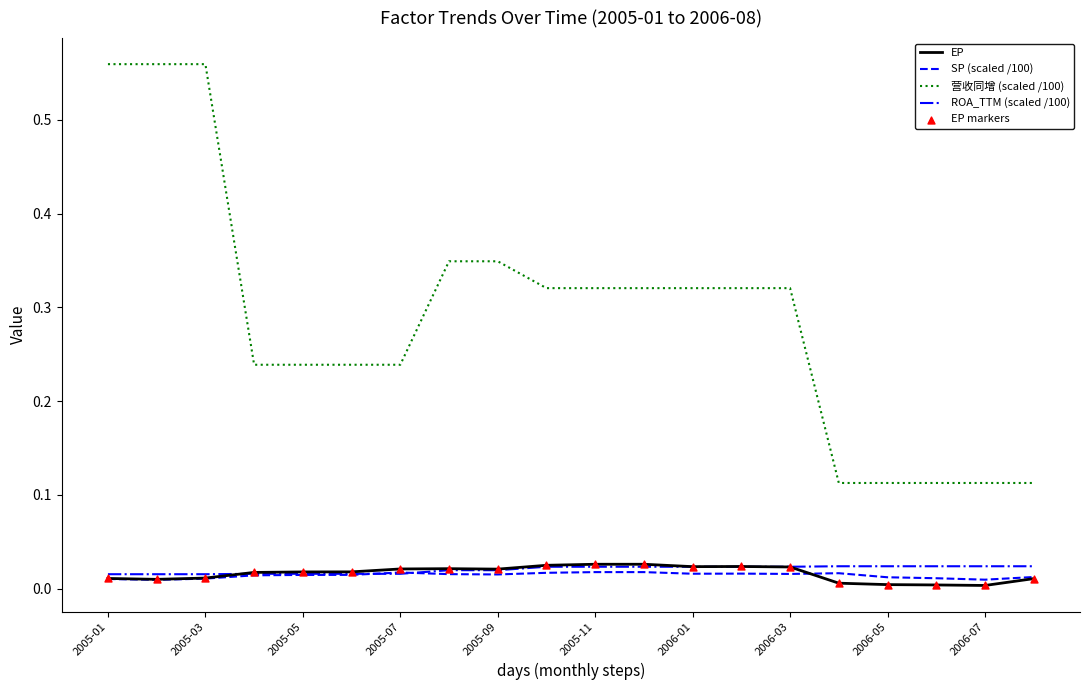

Which series has the largest total across all categories?

营收同增 (scaled /100)